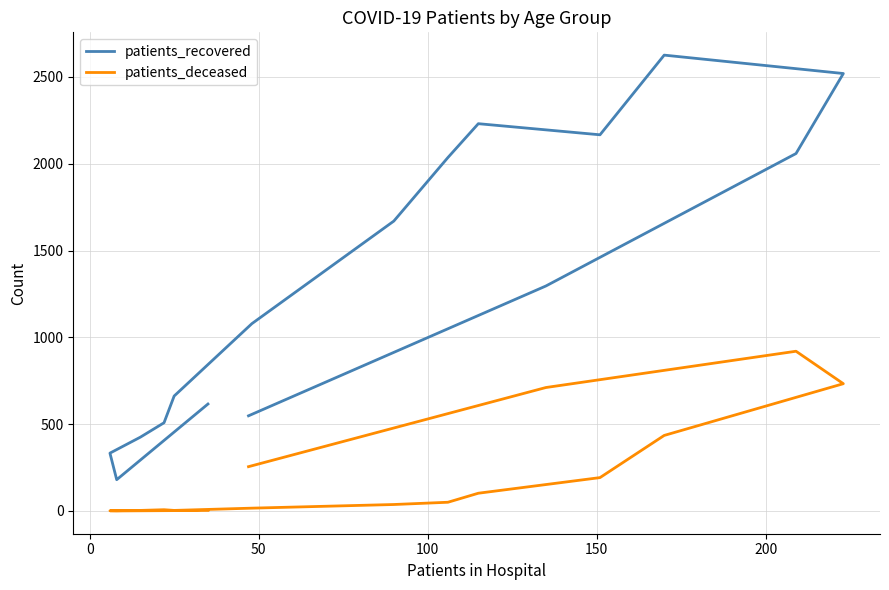

What is the value of the patients_deceased point at the 1st from the left?

3